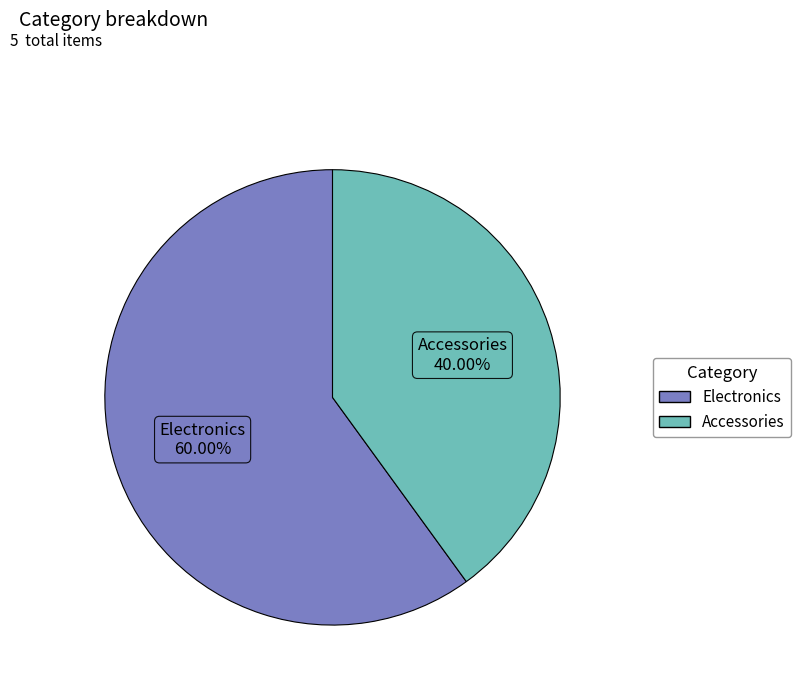

Count the number of slices in the pie.

2